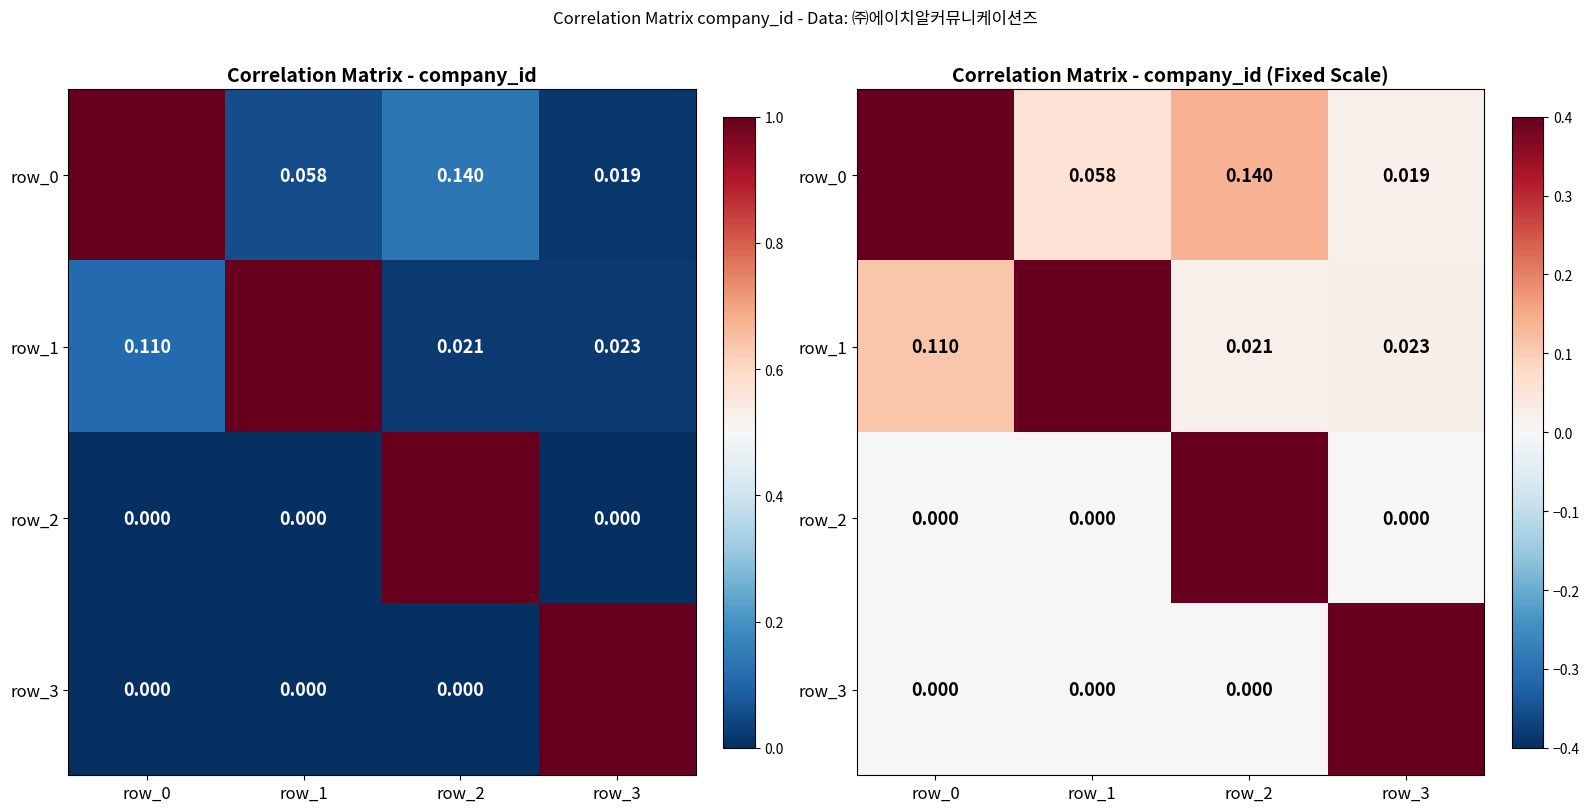

The row_1 series shows 1.0 at row_1. True or false?

True